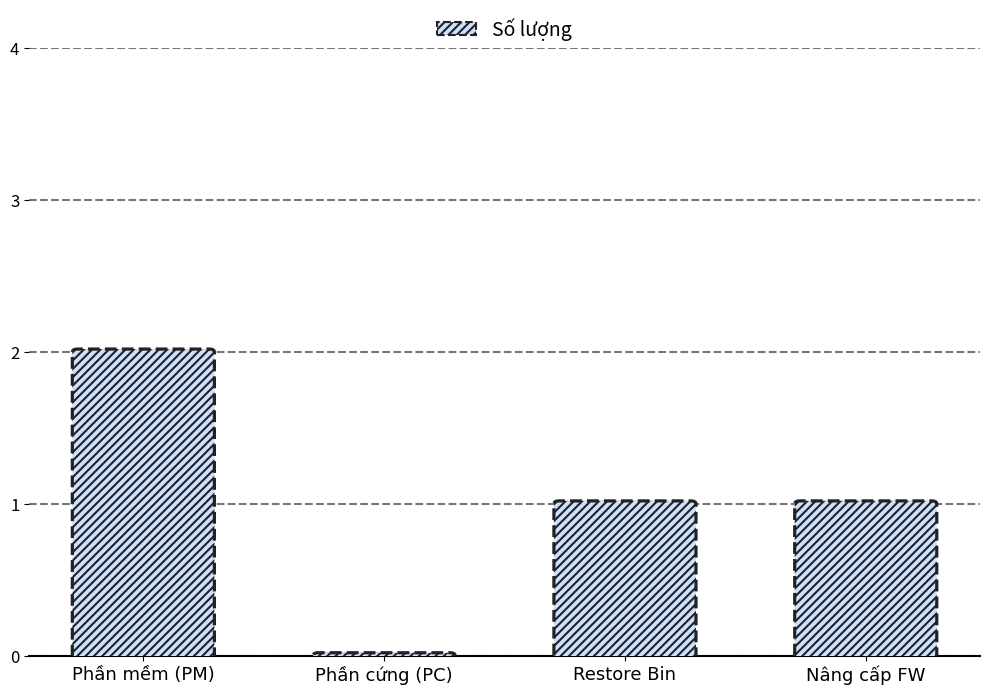

What is the change in value from Phần cứng (PC) to Restore Bin?

+1